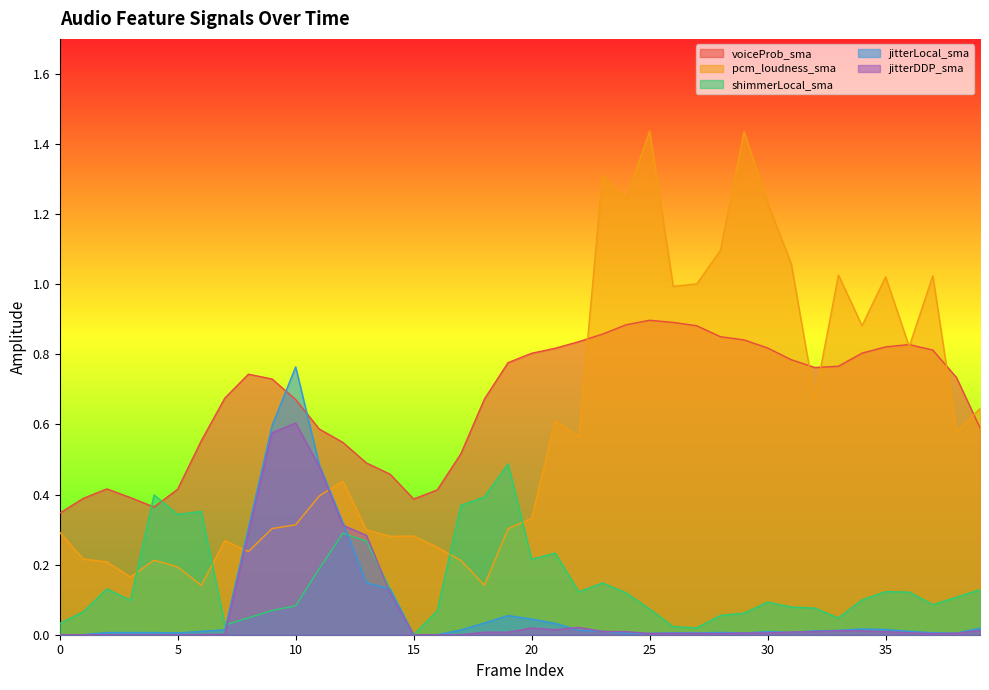

Reading right to left, transcribe all the data shown in this chart.

voiceProb_sma: 39=0.6	38=0.7	37=0.8	36=0.8	35=0.8	34=0.8	33=0.8	32=0.8	31=0.8	30=0.8	29=0.8	28=0.9	27=0.9	26=0.9	25=0.9	24=0.9	23=0.9	22=0.8	21=0.8	20=0.8	19=0.8	18=0.7	17=0.5	16=0.4	15=0.4	14=0.5	13=0.5	12=0.5	11=0.6	10=0.7	9=0.7	8=0.7	7=0.7	6=0.6	5=0.4	4=0.4	3=0.4	2=0.4	1=0.4	0=0.3
pcm_loudness_sma: 39=0.6	38=0.6	37=1.0	36=0.8	35=1.0	34=0.9	33=1.0	32=0.7	31=1.1	30=1.2	29=1.4	28=1.1	27=1.0	26=1.0	25=1.4	24=1.2	23=1.3	22=0.6	21=0.6	20=0.3	19=0.3	18=0.1	17=0.2	16=0.2	15=0.3	14=0.3	13=0.3	12=0.4	11=0.4	10=0.3	9=0.3	8=0.2	7=0.3	6=0.1	5=0.2	4=0.2	3=0.2	2=0.2	1=0.2	0=0.3
shimmerLocal_sma: 39=0.1	38=0.1	37=0.1	36=0.1	35=0.1	34=0.1	33=0.0	32=0.1	31=0.1	30=0.1	29=0.1	28=0.1	27=0.0	26=0.0	25=0.1	24=0.1	23=0.1	22=0.1	21=0.2	20=0.2	19=0.5	18=0.4	17=0.4	16=0.1	15=0.0	14=0.1	13=0.3	12=0.3	11=0.2	10=0.1	9=0.1	8=0.0	7=0.0	6=0.4	5=0.3	4=0.4	3=0.1	2=0.1	1=0.1	0=0.0
jitterLocal_sma: 39=0.0	38=0.0	37=0.0	36=0.0	35=0.0	34=0.0	33=0.0	32=0.0	31=0.0	30=0.0	29=0.0	28=0.0	27=0.0	26=0.0	25=0.0	24=0.0	23=0.0	22=0.0	21=0.0	20=0.0	19=0.1	18=0.0	17=0.0	16=0.0	15=0.0	14=0.1	13=0.1	12=0.3	11=0.5	10=0.8	9=0.6	8=0.3	7=0.0	6=0.0	5=0.0	4=0.0	3=0.0	2=0.0	1=0.0	0=0.0
jitterDDP_sma: 39=0.0	38=0.0	37=0.0	36=0.0	35=0.0	34=0.0	33=0.0	32=0.0	31=0.0	30=0.0	29=0.0	28=0.0	27=0.0	26=0.0	25=0.0	24=0.0	23=0.0	22=0.0	21=0.0	20=0.0	19=0.0	18=0.0	17=0.0	16=0.0	15=0.0	14=0.1	13=0.3	12=0.3	11=0.5	10=0.6	9=0.6	8=0.3	7=0.0	6=0.0	5=0.0	4=0.0	3=0.0	2=0.0	1=0.0	0=0.0